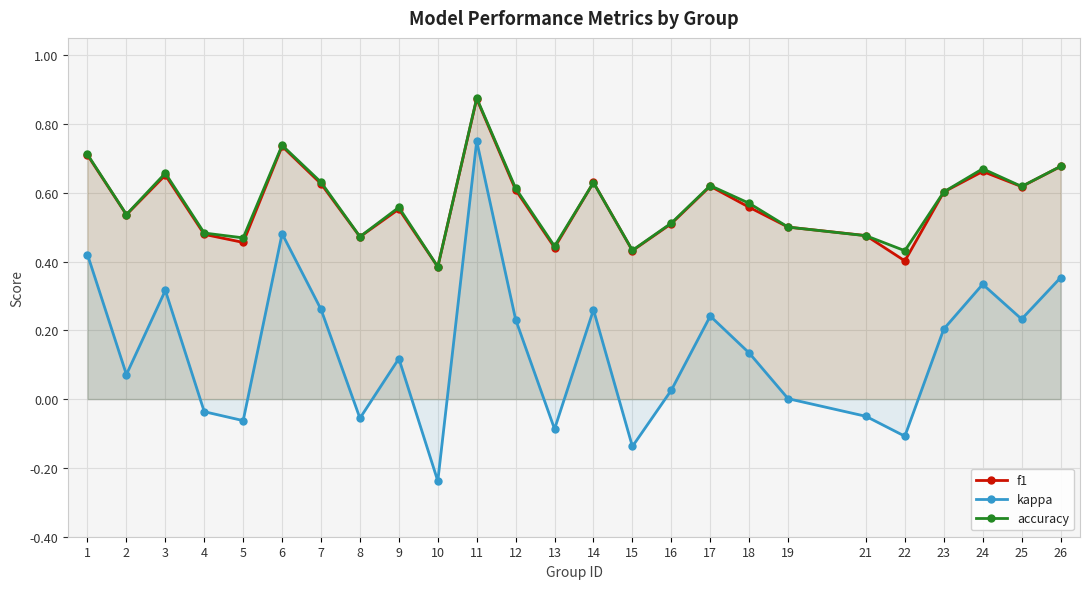

Which series has the largest total across all categories?

accuracy